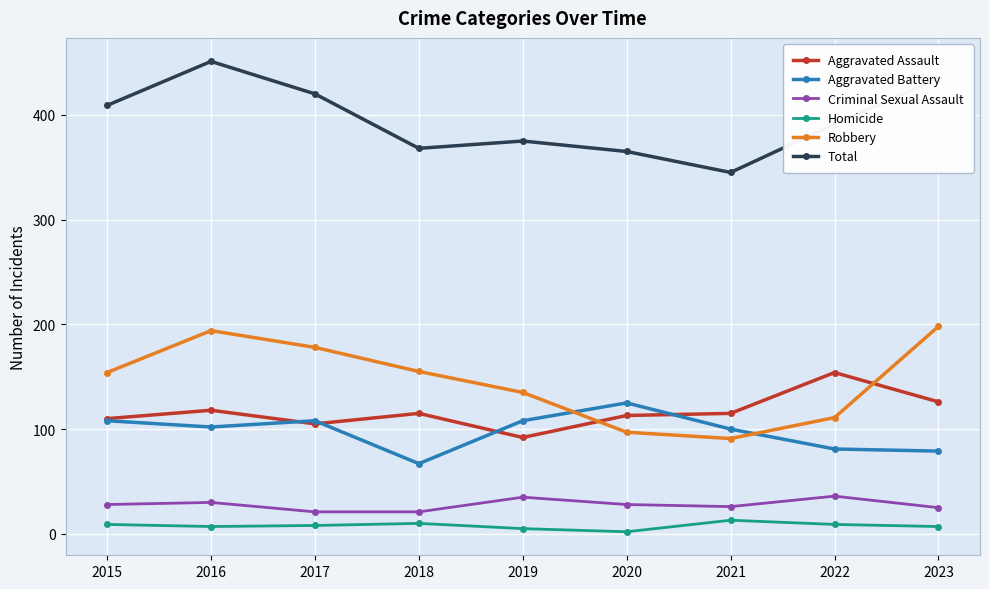

What are all the series names shown in the legend?

Aggravated Assault, Aggravated Battery, Criminal Sexual Assault, Homicide, Robbery, Total